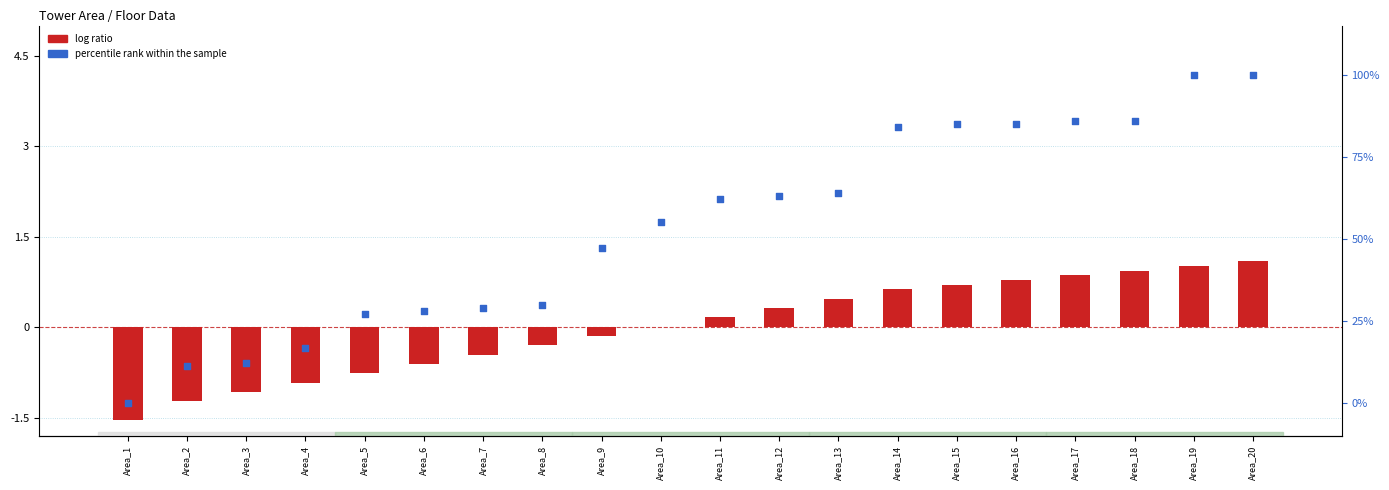

Is the value of log ratio at Area_1 greater than the value of percentile rank within the sample at Area_18?

No